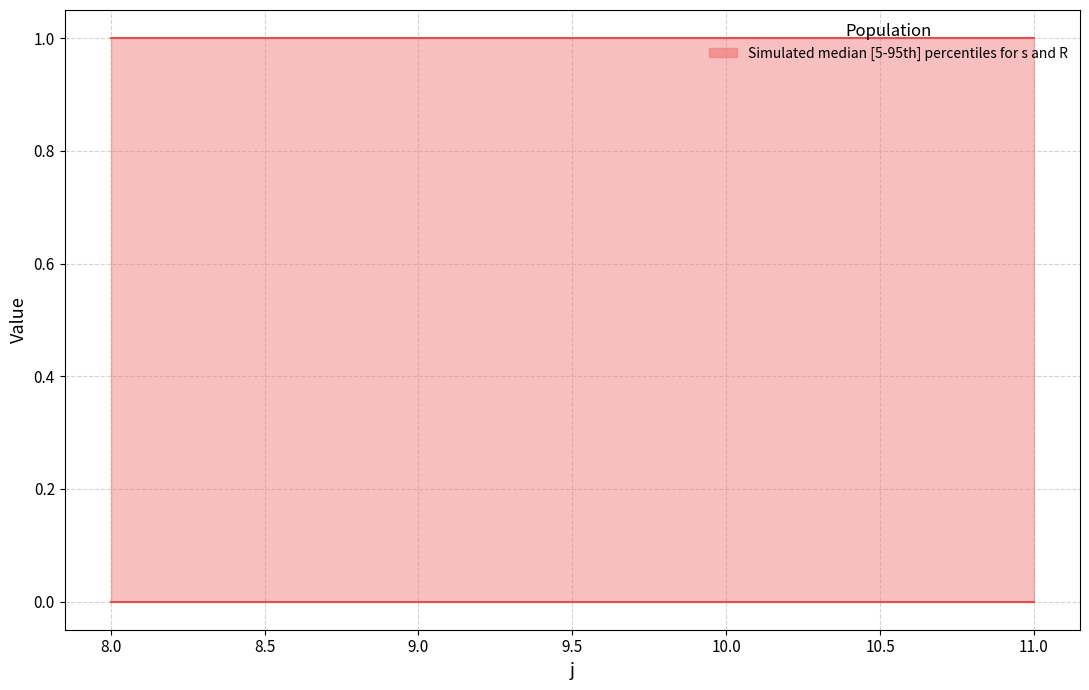

True or false: R and s intersect in this chart.

False